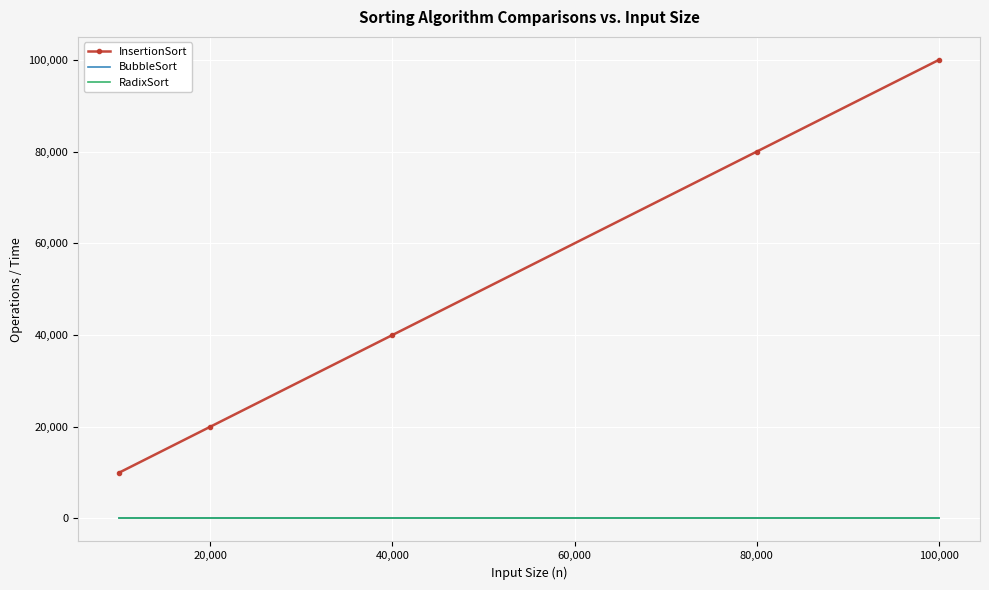

Reading left to right, transcribe all the data shown in this chart.

InsertionSort: 9999	19999	39999	79999	99999
BubbleSort: 0	0	0	0	0
RadixSort: 0	0	0	0	0